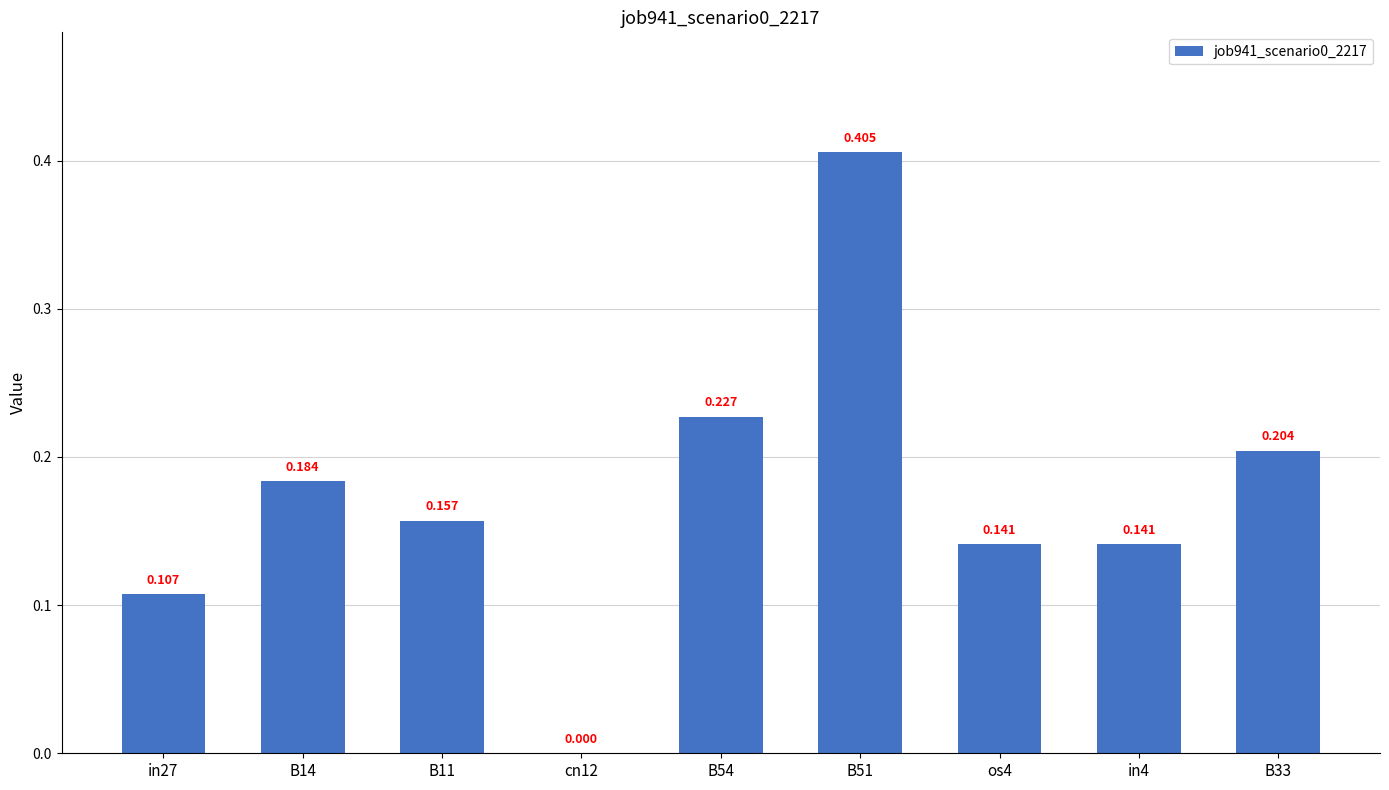

Read the value at B54.

0.2